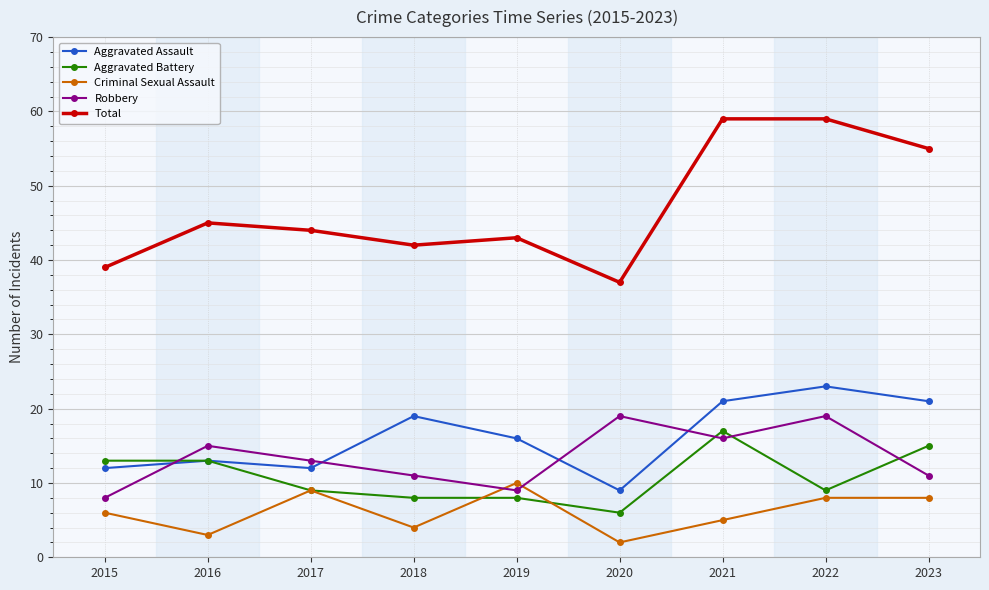

Where does the Aggravated Assault series first go above 16?

2018